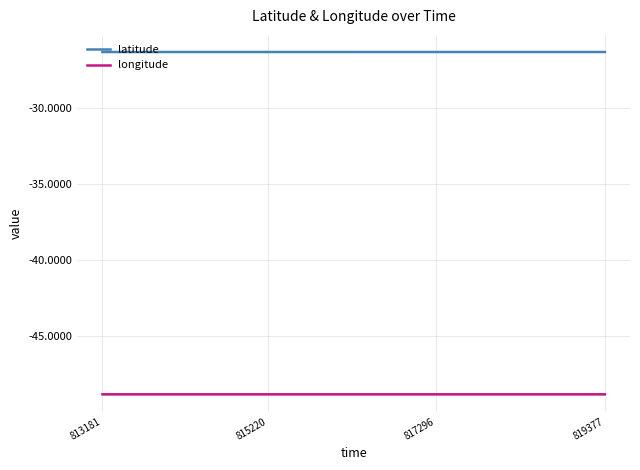

Which series has the largest total across all categories?

latitude